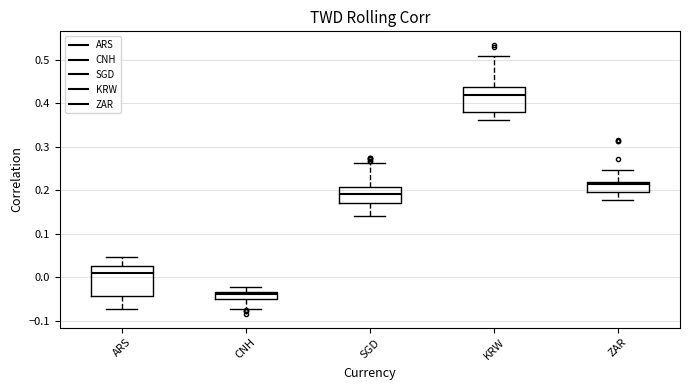

Which box's median line is the lowest?

CNH